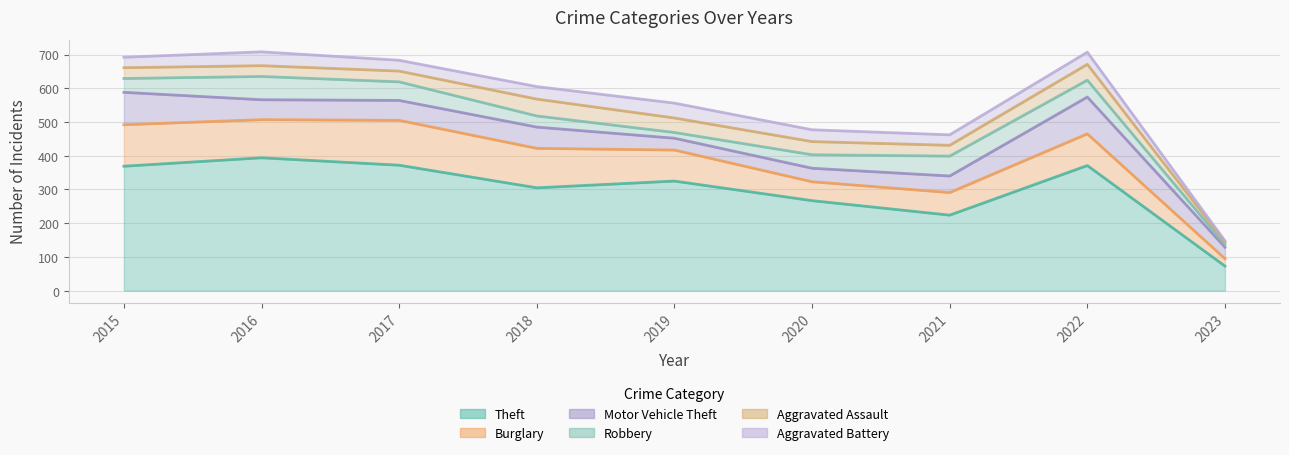

What is the approximate value of Aggravated Battery at 2017, to the nearest 10?

30